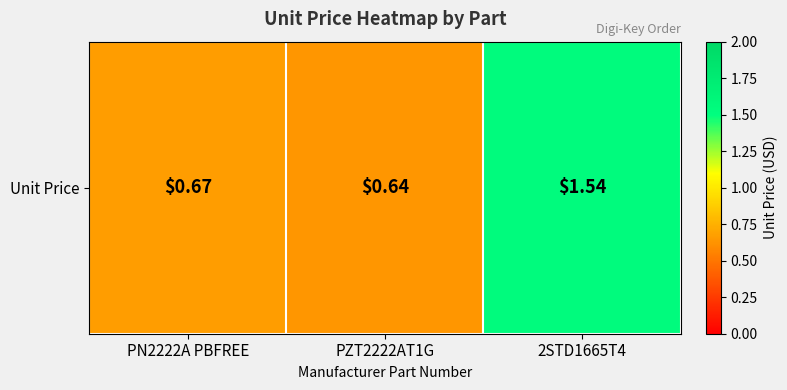

What is the change in value from PN2222A PBFREE to 2STD1665T4?

+0.9